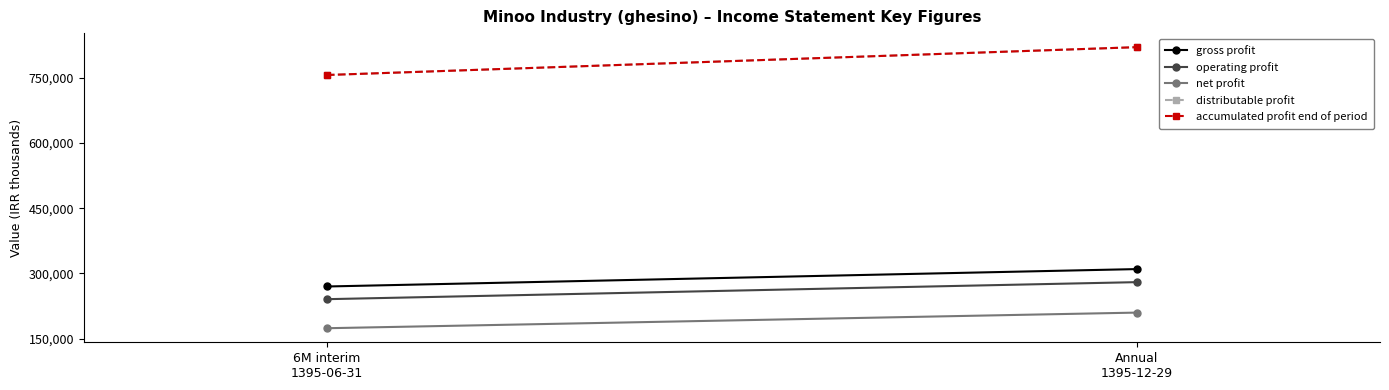

How many lines are shown in the chart?

5